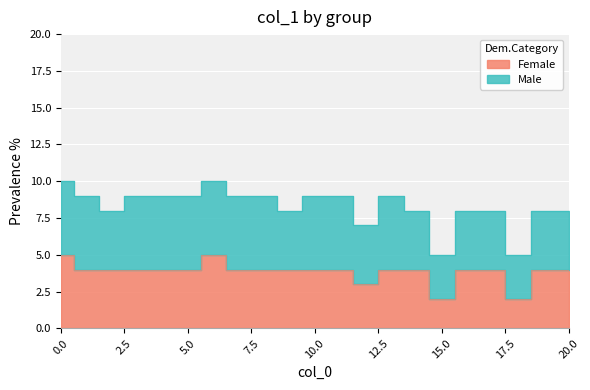

Rank the categories by value from lowest to highest.

15, 18, 12, 1, 2, 3, 4, 5, 7, 8, 9, 10, 11, 13, 14, 16, 17, 19, 20, 0, 6